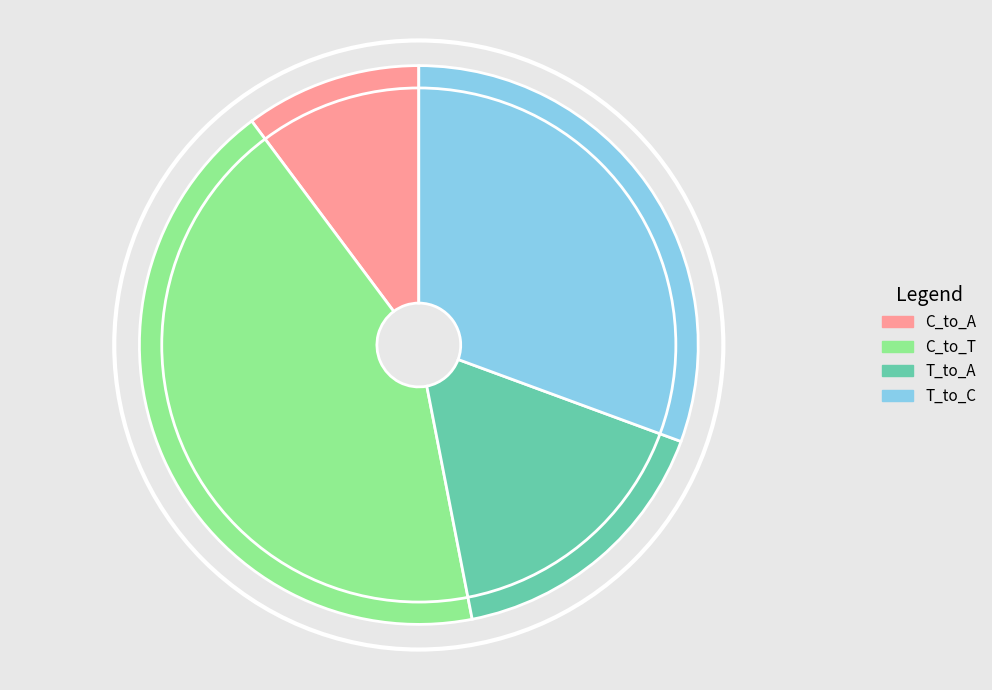

Which slice is the largest?

C_to_T